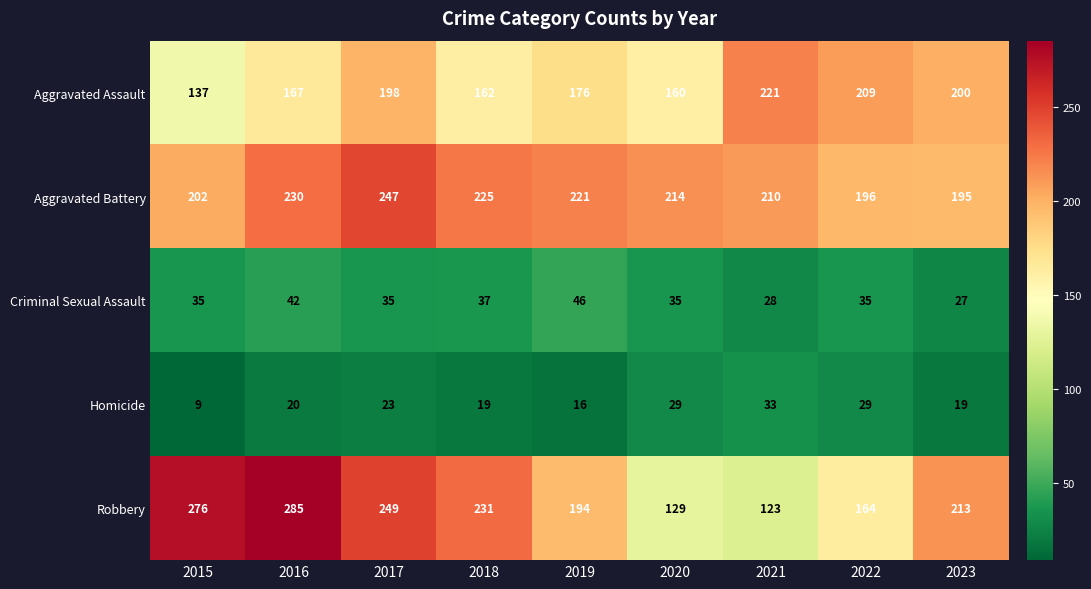

How many distinct data groups are displayed?

5